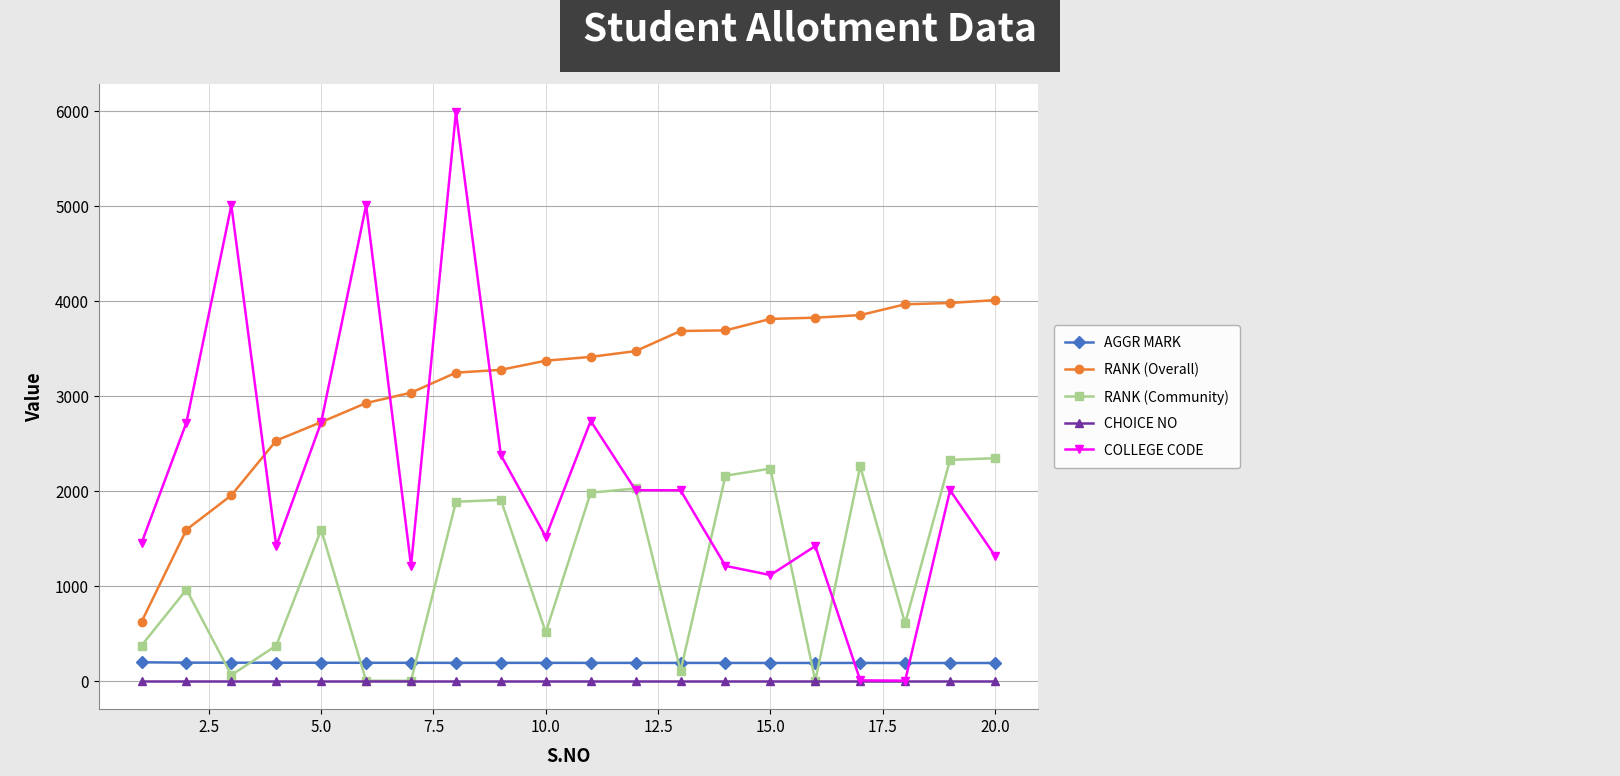

What is the maximum value for COLLEGE CODE?

5986.0